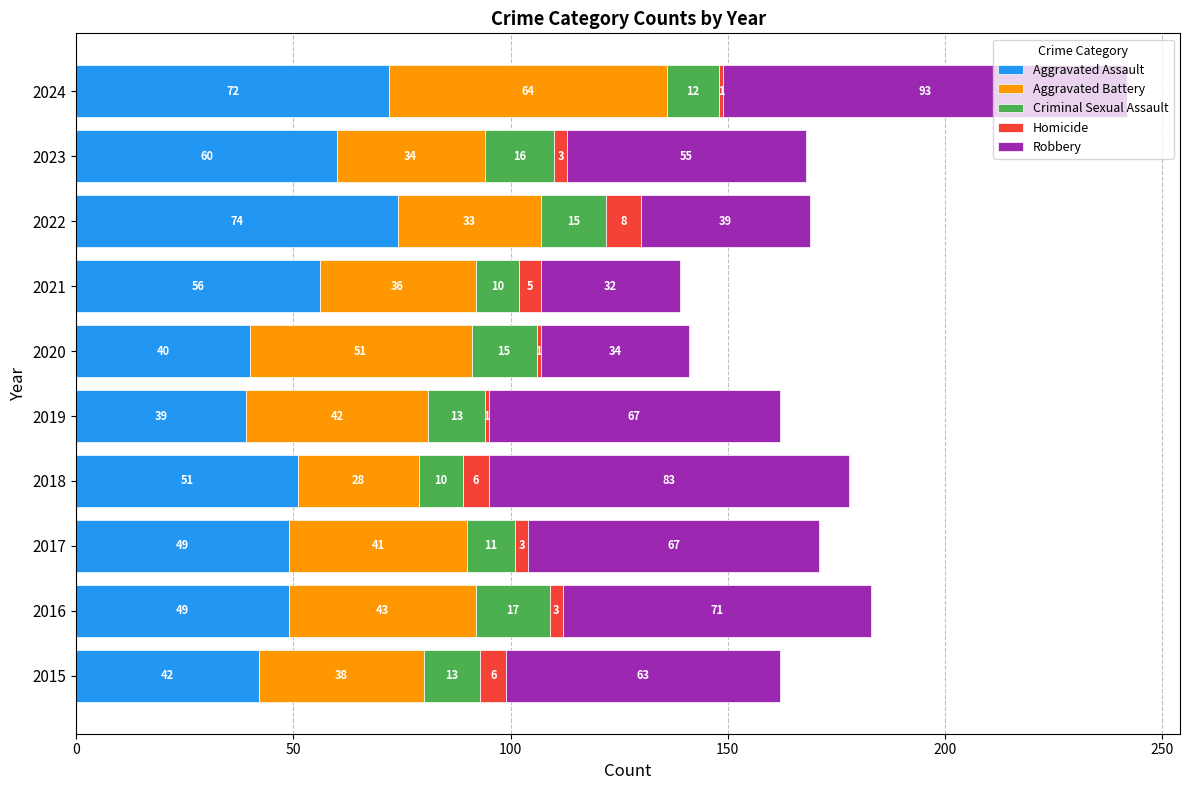

Is it true that Aggravated Assault equals 13 at 2021?

False